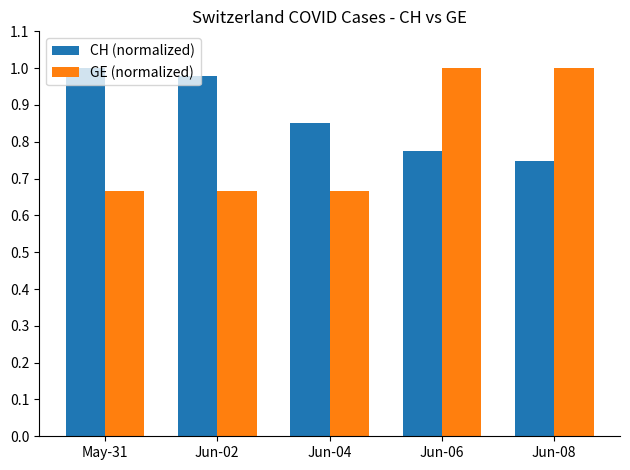

True or false: CH (normalized) has a value of 0.4 at Jun-08.

False